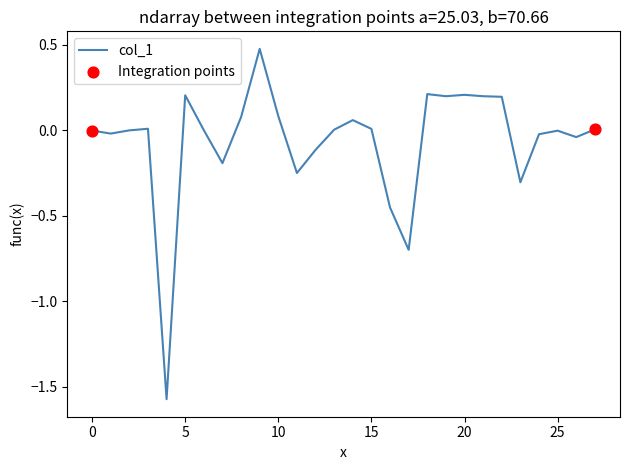

What is the difference between the maximum and minimum values?

2.0